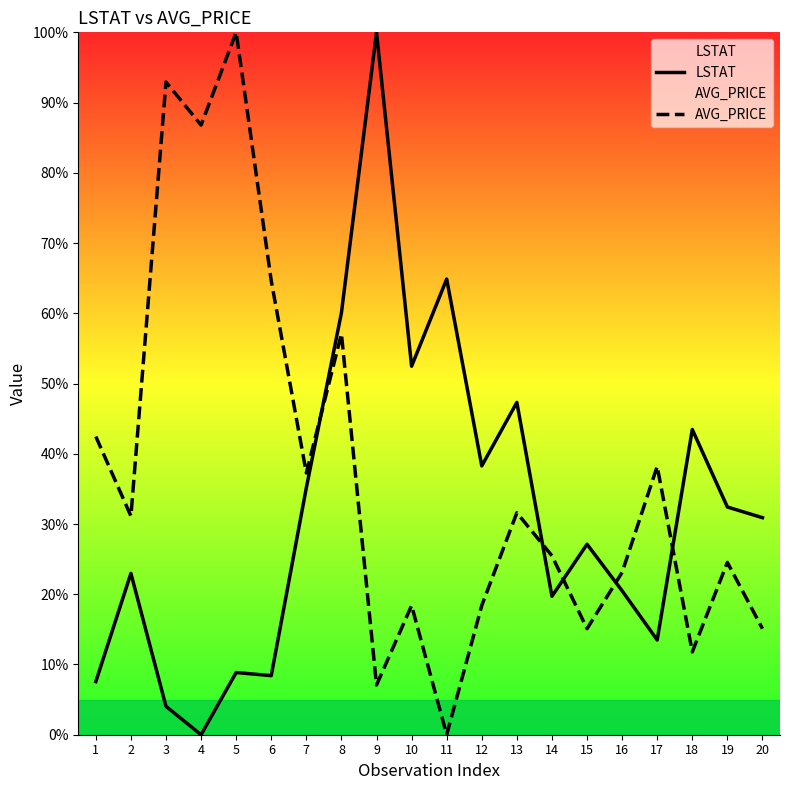

What is the value of the AVG_PRICE point at the 3rd from the left?

92.9